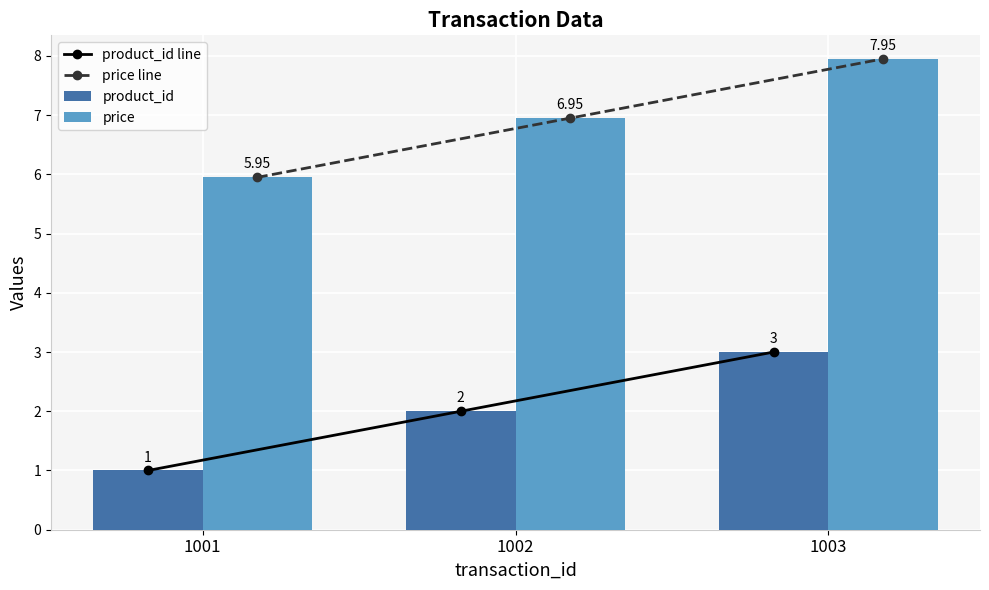

At which label does product_id reach its minimum?

1001